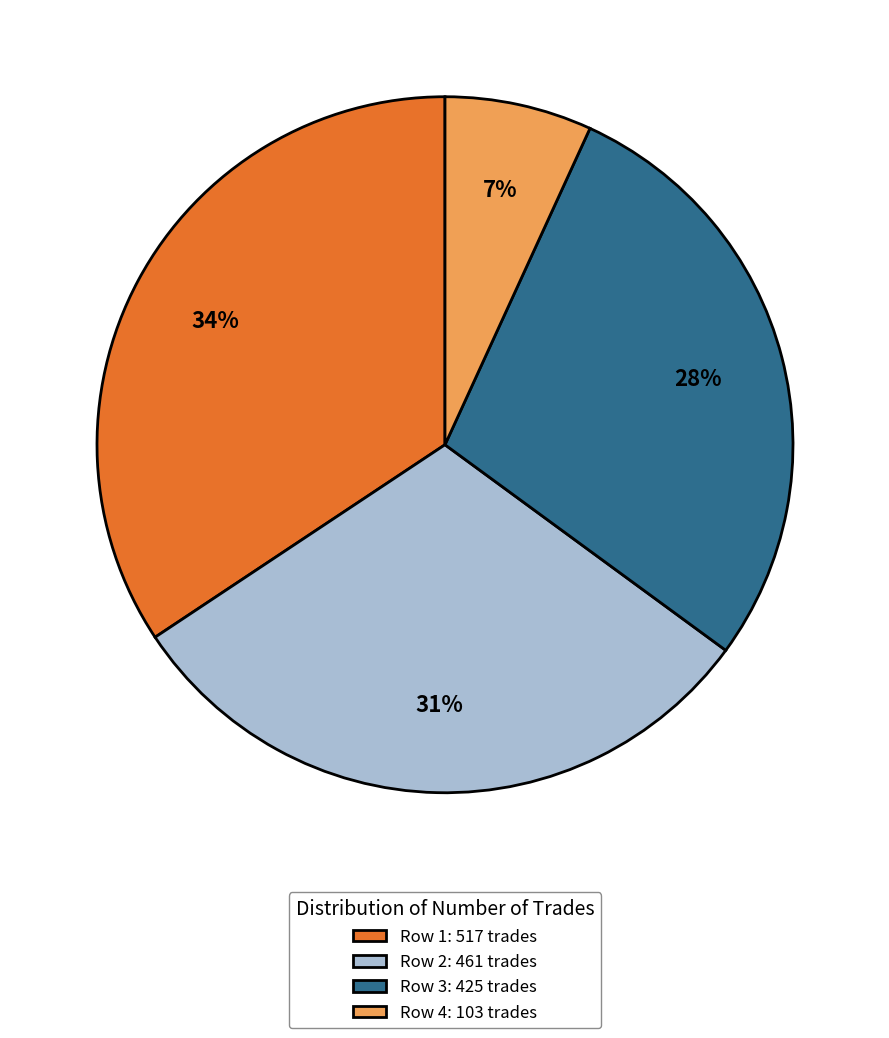

What is the ratio of the value at Row 1: 517 trades to the value at Row 3: 425 trades?

1.2